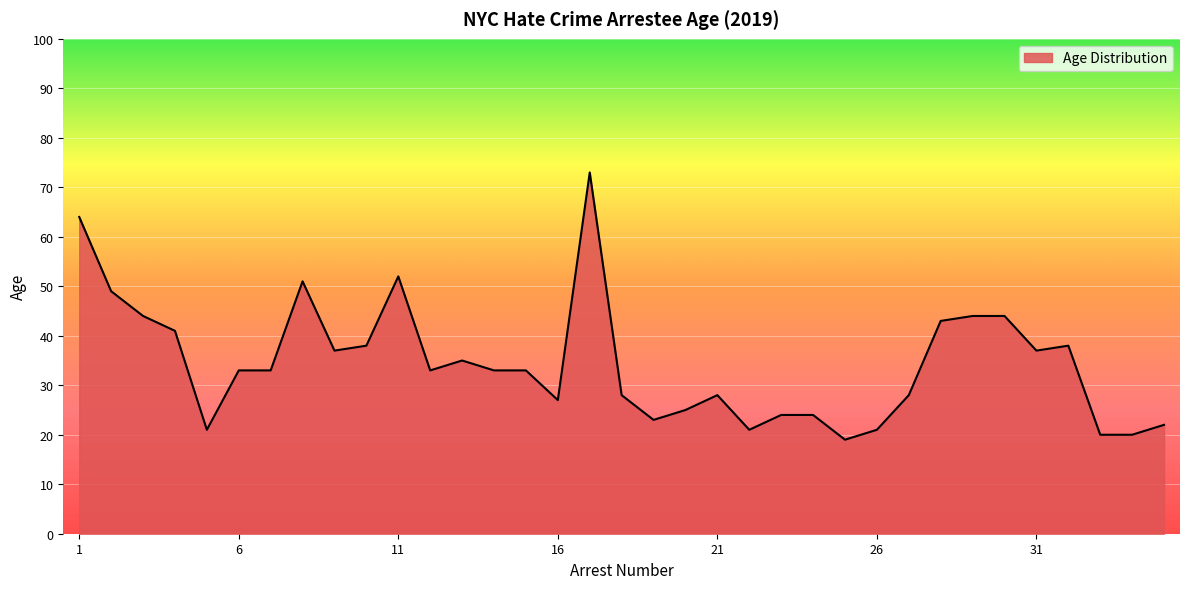

What is the smallest value displayed?

19